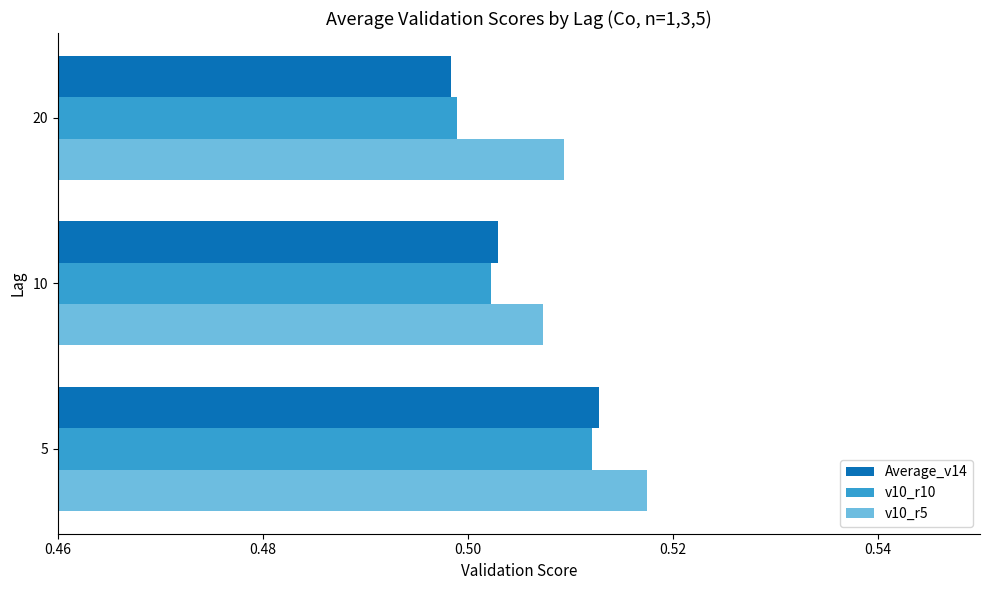

At which category is the sum across all series the highest?

5